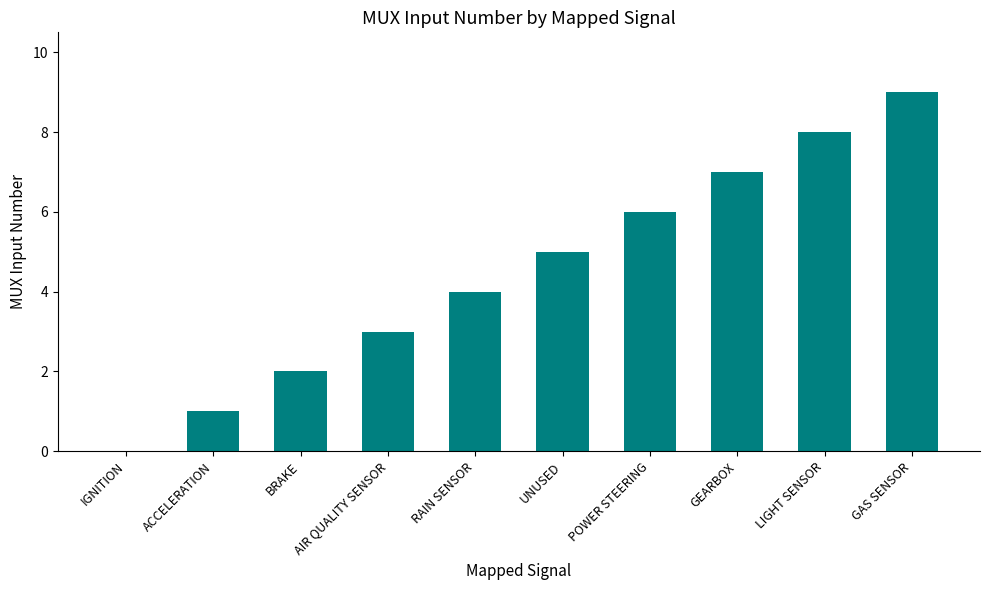

Between RAIN SENSOR and AIR QUALITY SENSOR, which is larger?

RAIN SENSOR